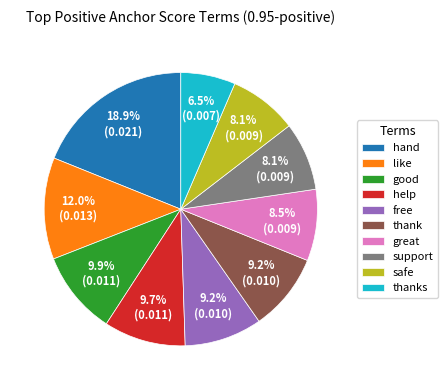

Does any single category account for the majority?

No